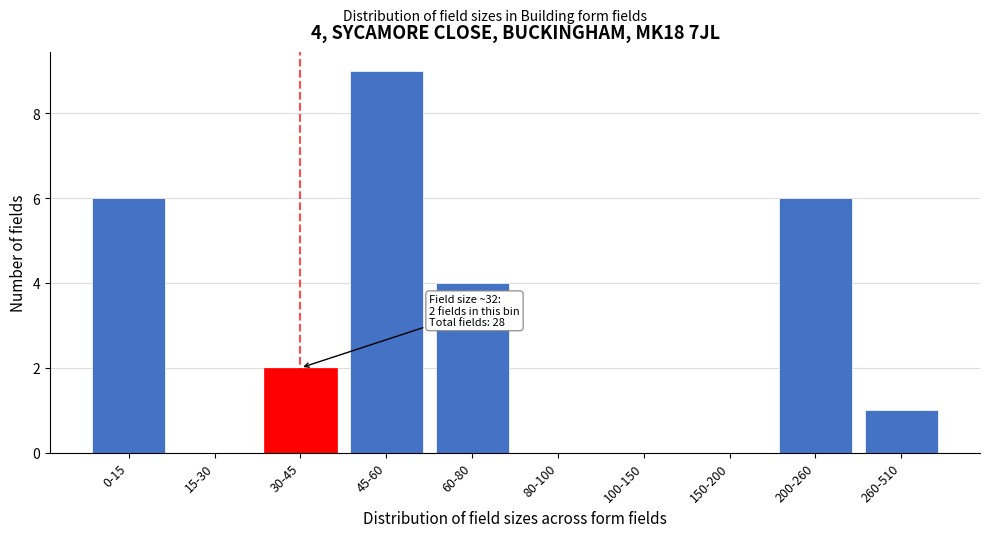

Reading left to right, extract all data points from this chart.

0-15=6	15-30=0	30-45=2	45-60=9	60-80=4	80-100=0	100-150=0	150-200=0	200-260=6	260-510=1